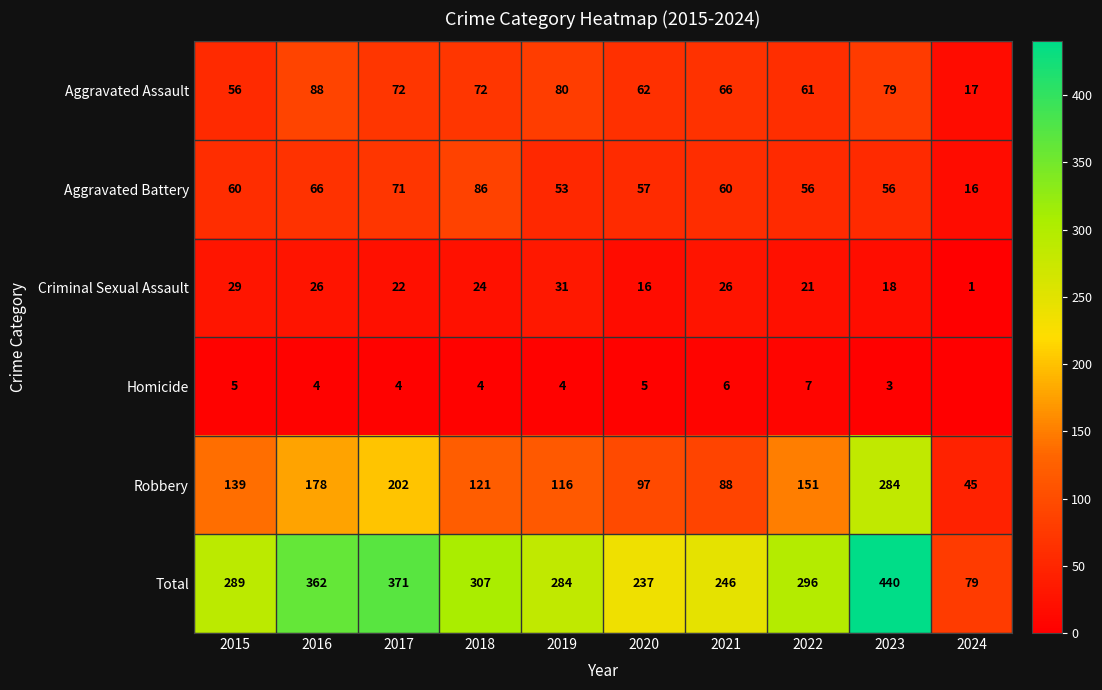

At how many categories does at least one series exceed 277?

7